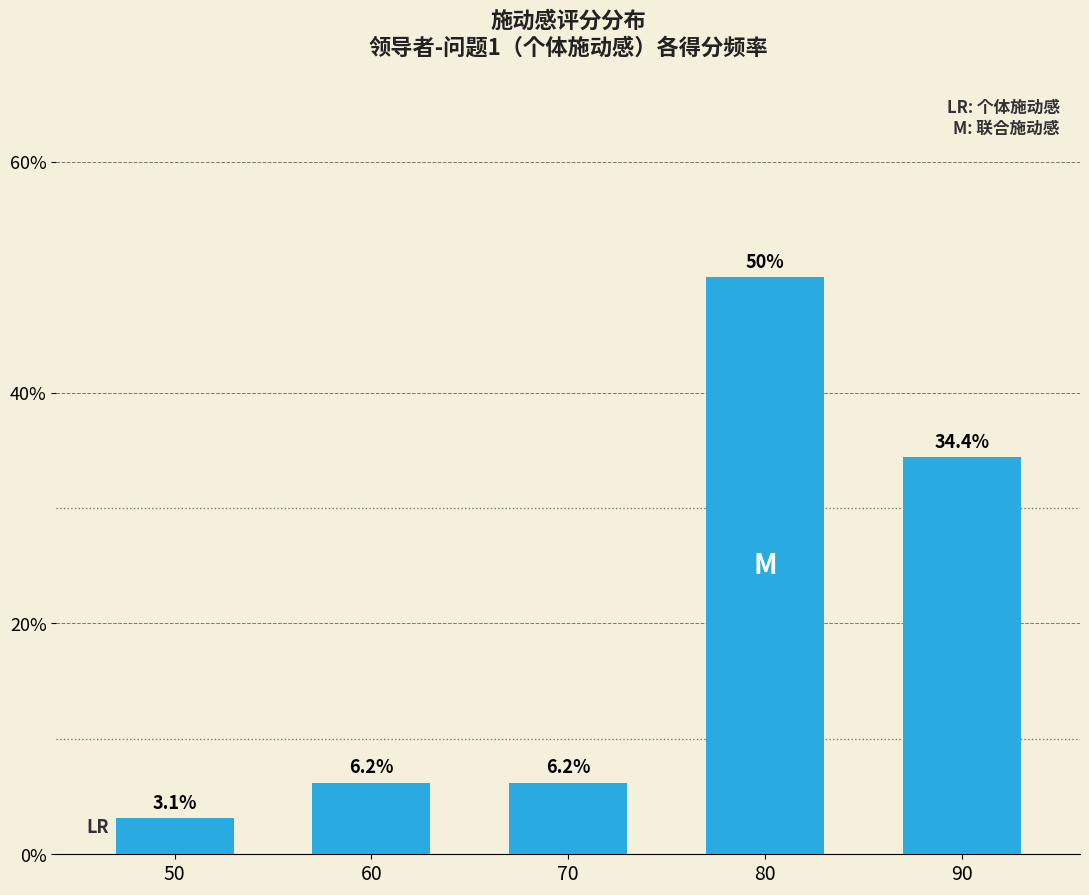

Approximately how many times larger is the value at 80 compared to 60?

8.1